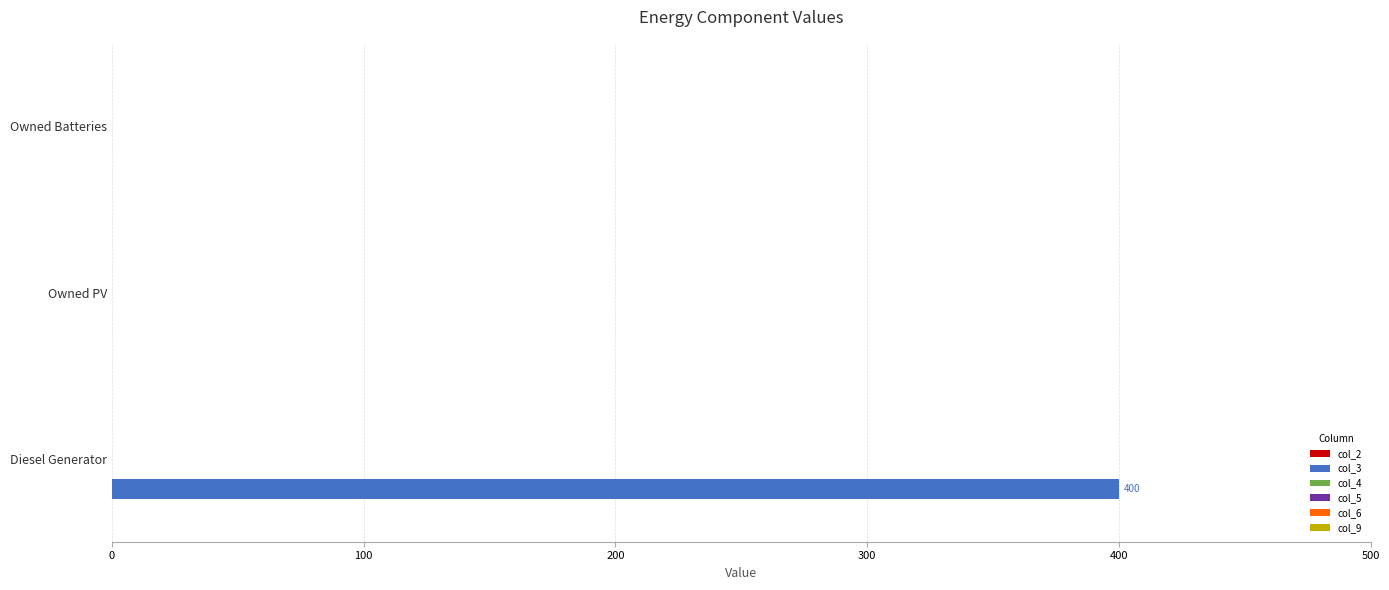

Are the bars horizontal?

Yes